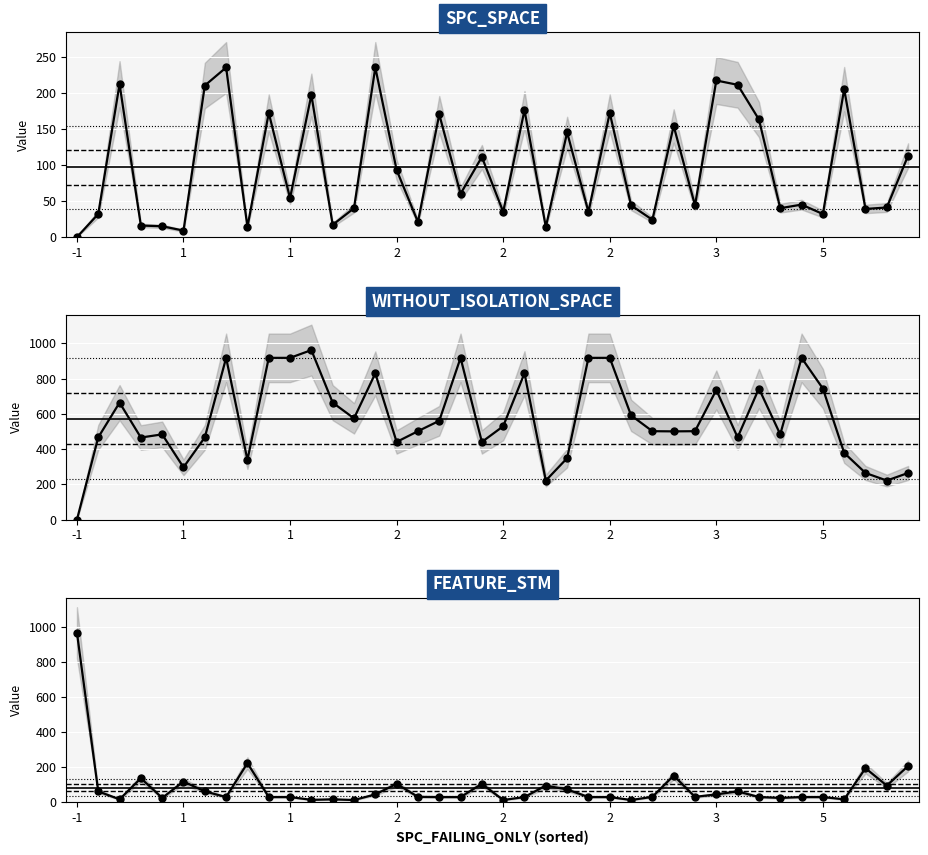

How many lines are shown in the chart?

3